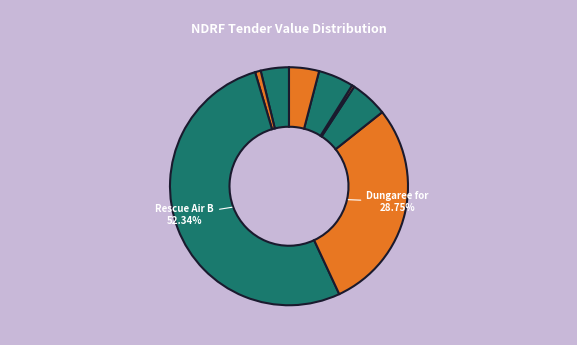

Rank the categories by value from highest to lowest.

Rescue Air Bag, Dungaree for NDRF, Rain Poncho, Casualty Bag Half, Watermist Fire Extinguisher, Solar Mighty Lamp, Mobile Toilet, Solar Panel Foldable